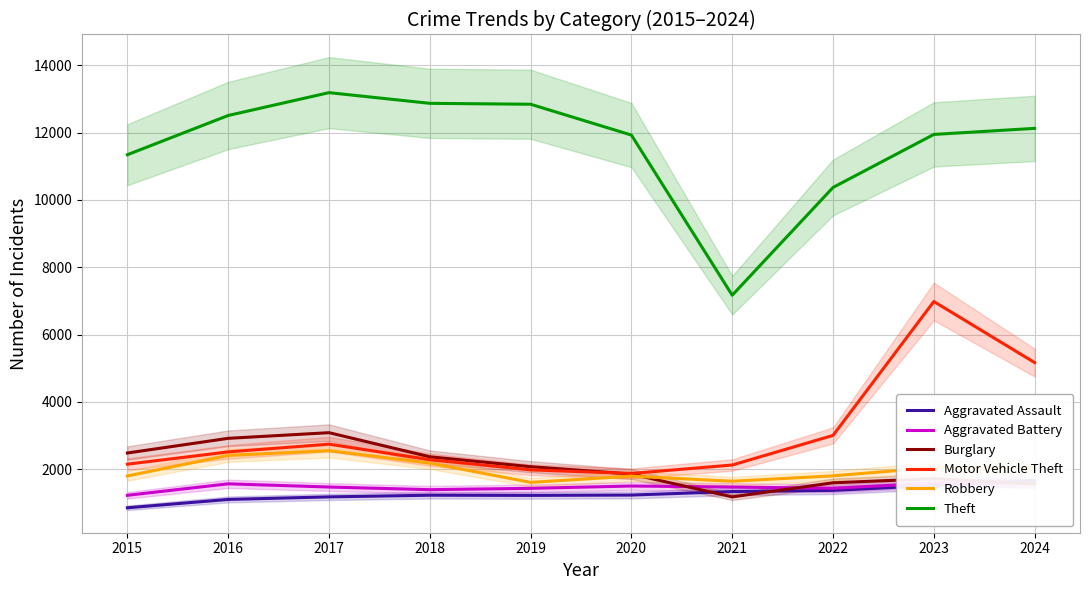

True or false: Theft has a value of 8902 at 2019.

False